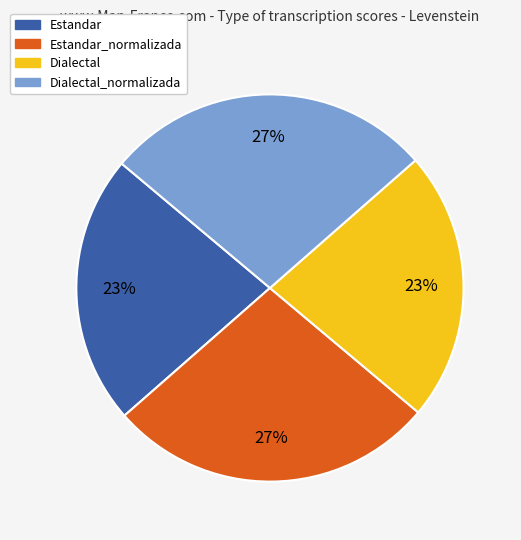

To the nearest percent, what is the average slice percentage?

25%